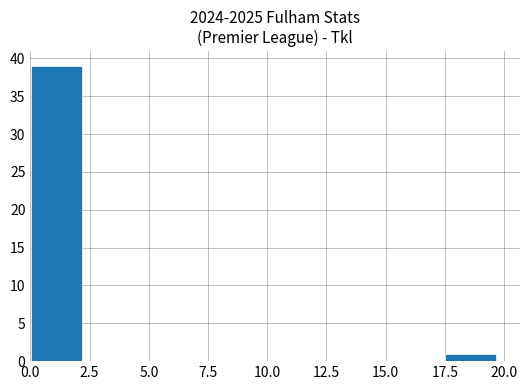

How tall is the bar that spans 17.5 to 19.5 on the x-axis? Neither the bar edges nor the heights are printed on the chart, so give them approximately, as read against the axes.

1